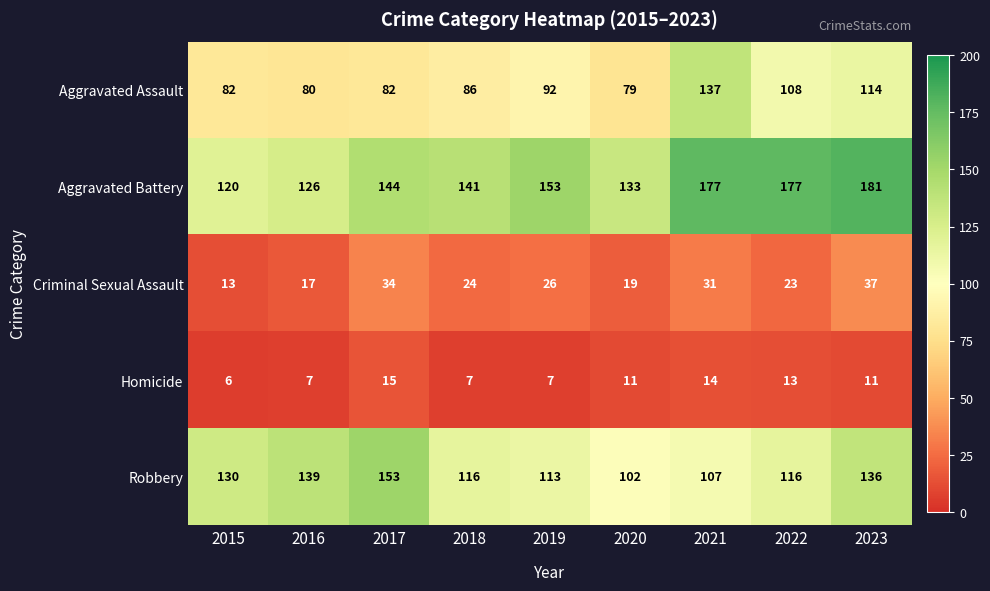

How many categories are shown in the chart?

9